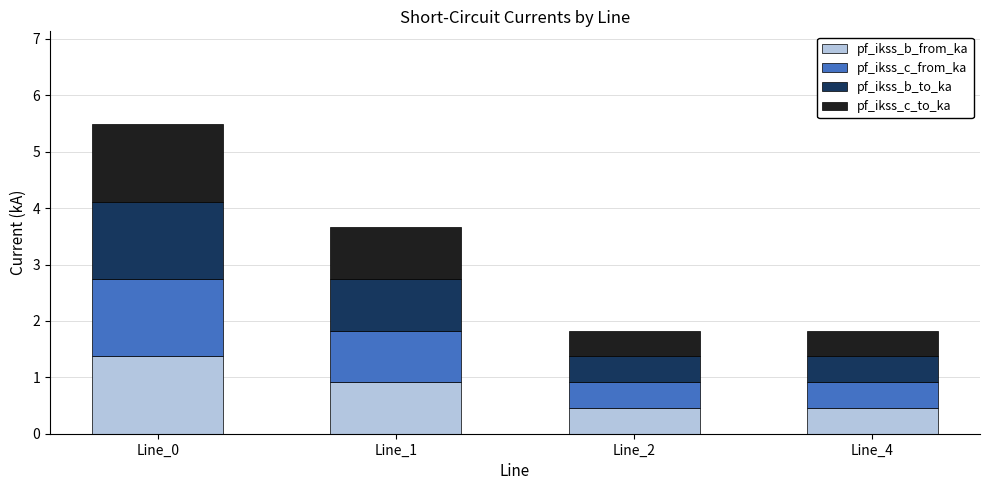

What is the difference between the pf_ikss_b_from_ka values at Line_4 and Line_1?

0.5